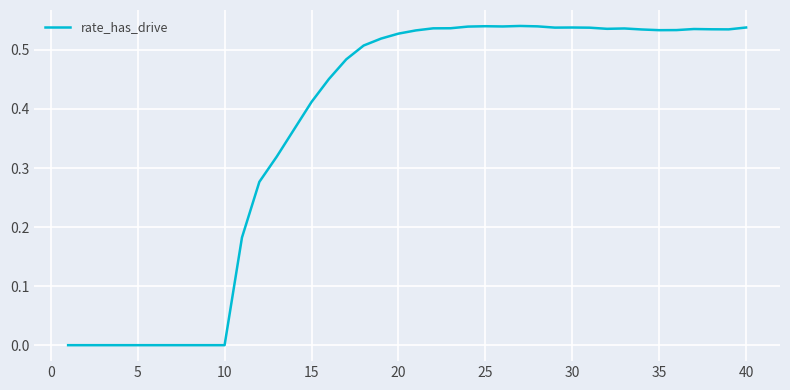

How many lines are shown in the chart?

1